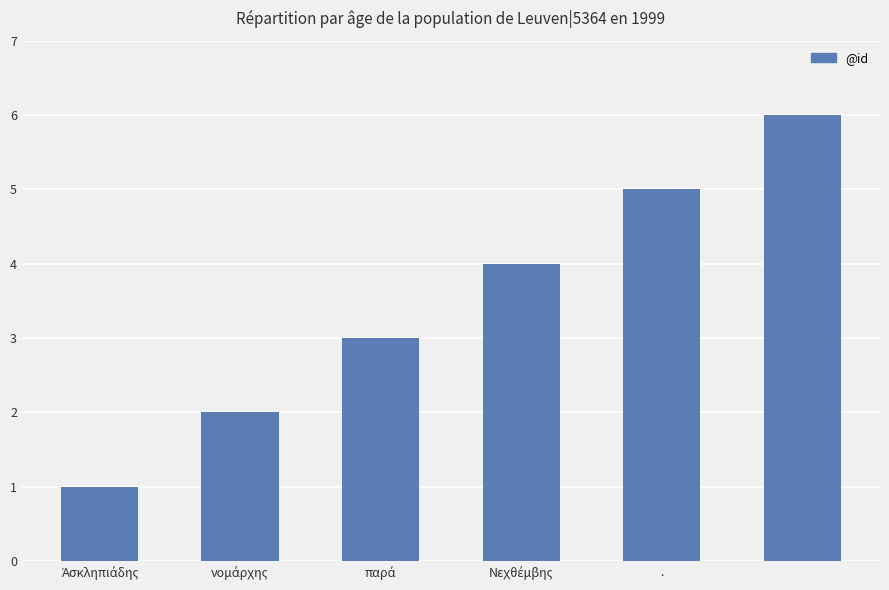

Count the number of categories in the chart.

6